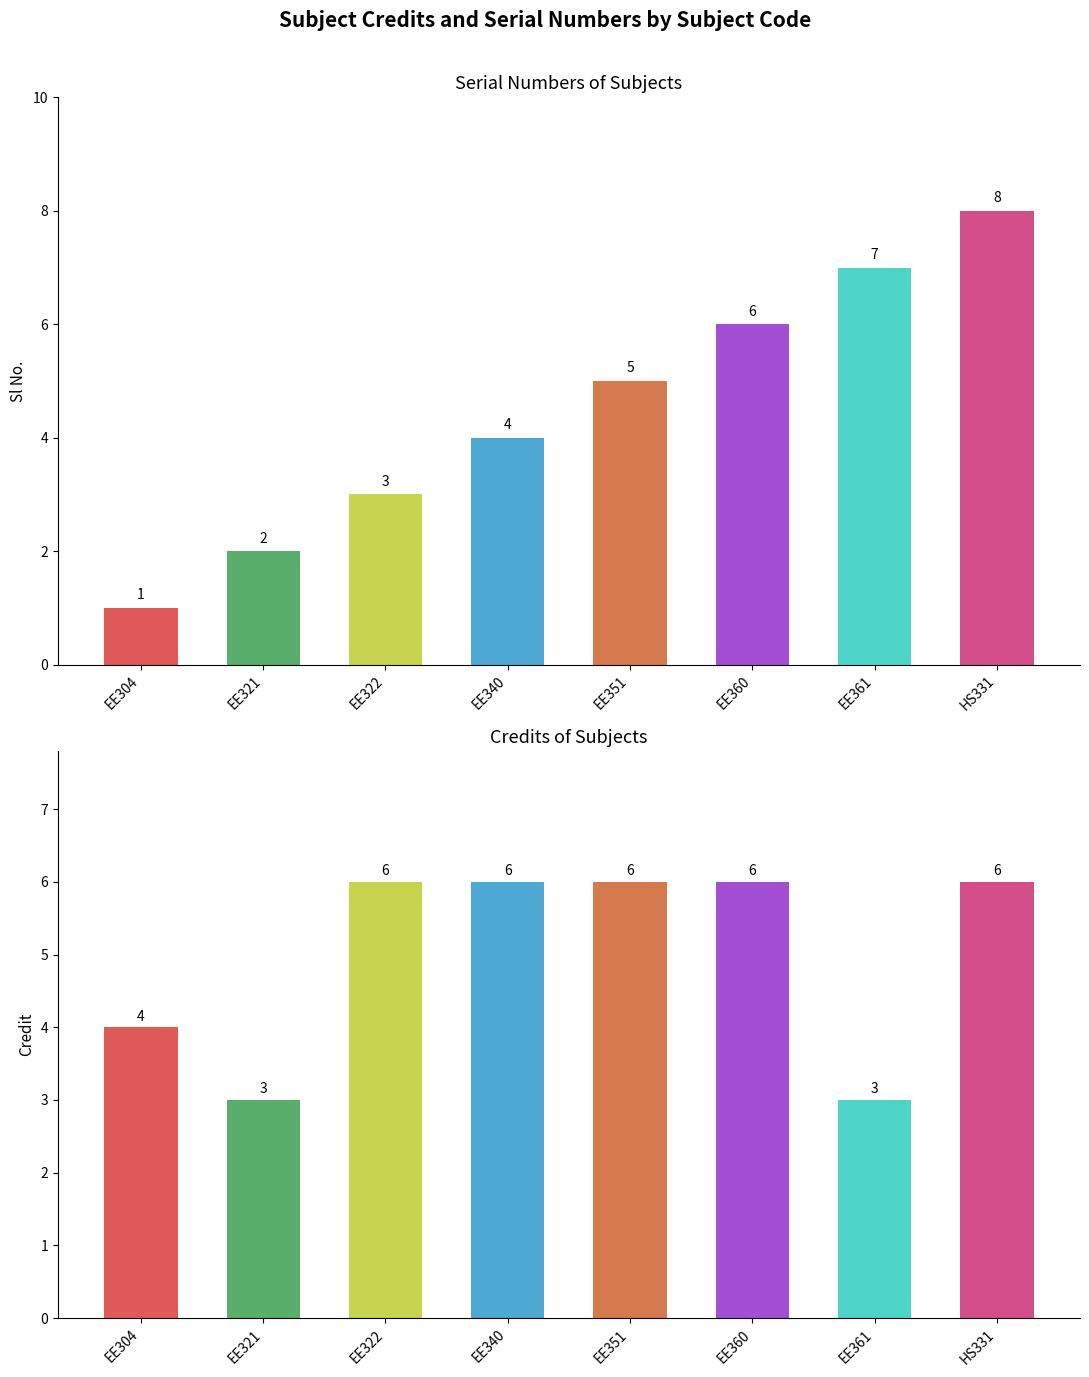

How many groups of bars are there?

8